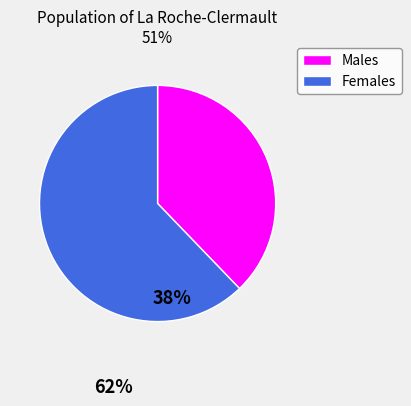

Is the sum of Females and Males greater than half?

Yes